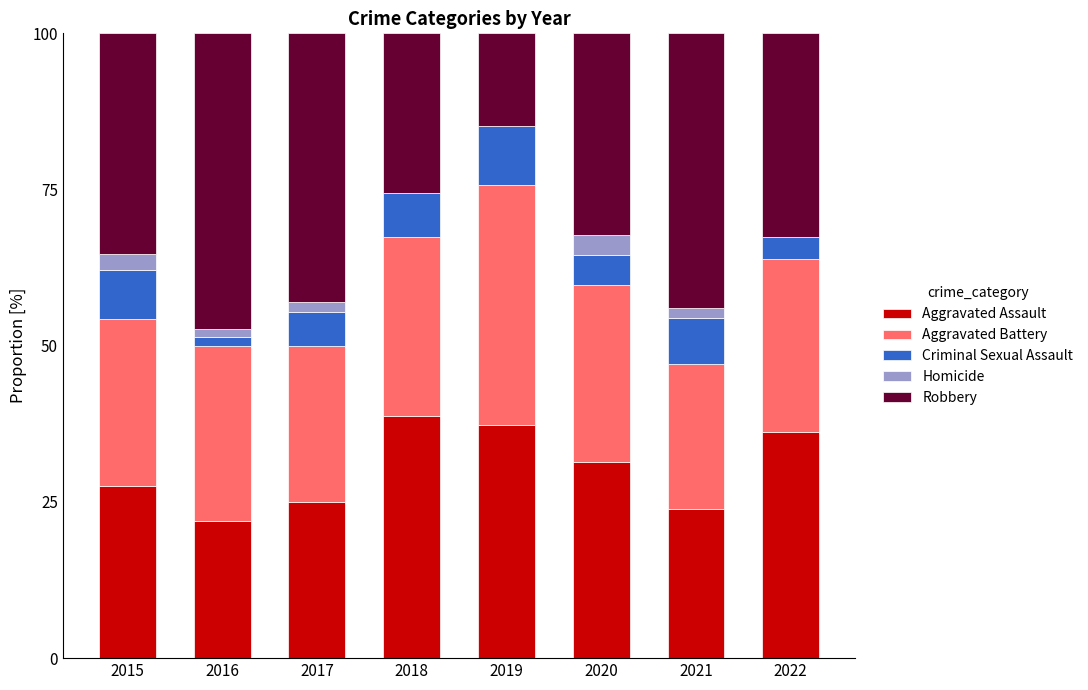

What is the maximum value for Aggravated Assault?

38.8